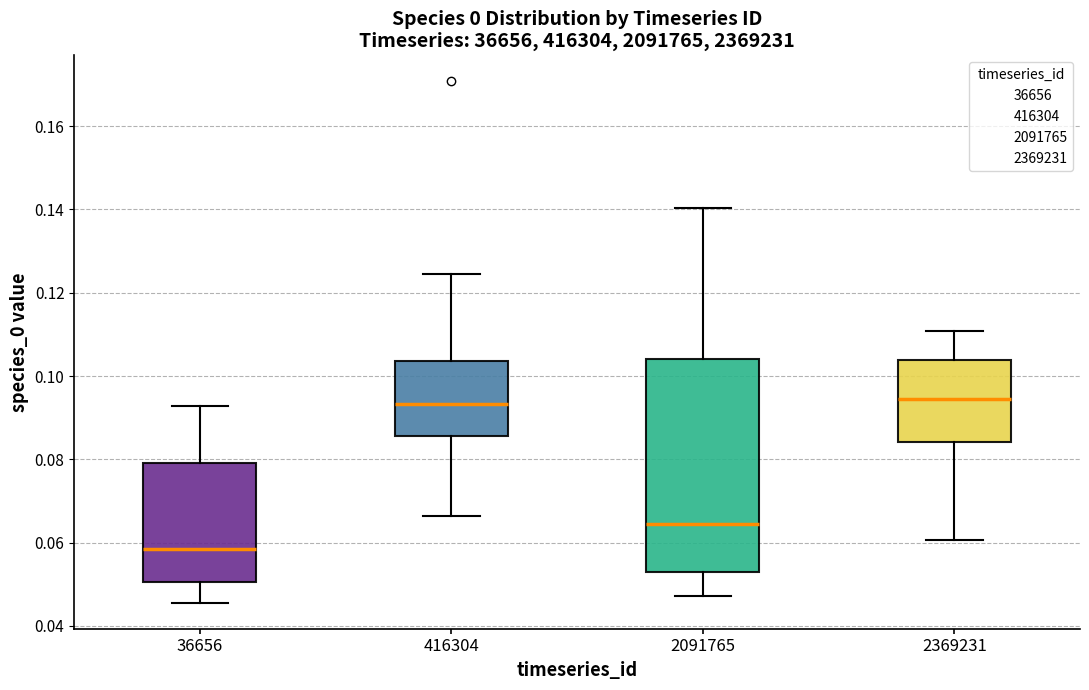

Reading left to right, transcribe this box plot: for each box, give where its median line is, the range the box spans, and where its two whiskers end, as read against the y-axis. The values are not printed on the chart, so give them approximately, as read against the axis.

36656: median 0.058, box 0.050 to 0.080, whiskers 0.046 to 0.092
416304: median 0.094, box 0.086 to 0.104, whiskers 0.066 to 0.124
2091765: median 0.064, box 0.052 to 0.104, whiskers 0.048 to 0.140
2369231: median 0.094, box 0.084 to 0.104, whiskers 0.060 to 0.110